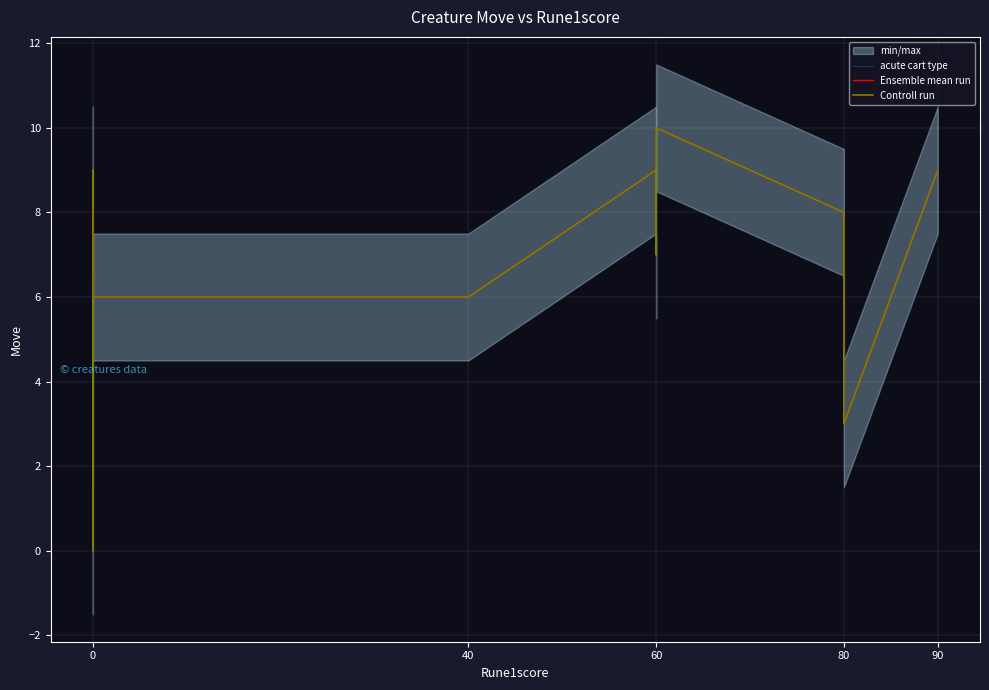

Is it true that Controll run equals 3 at 0?

False